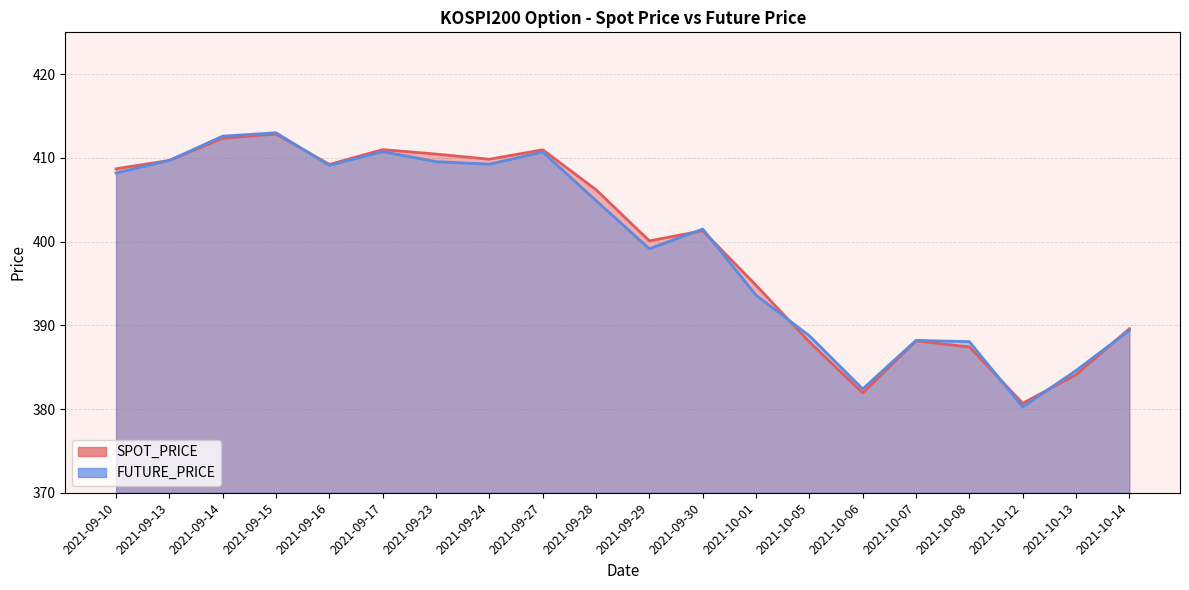

What is the label of the 20th point from the right?

2021-09-10